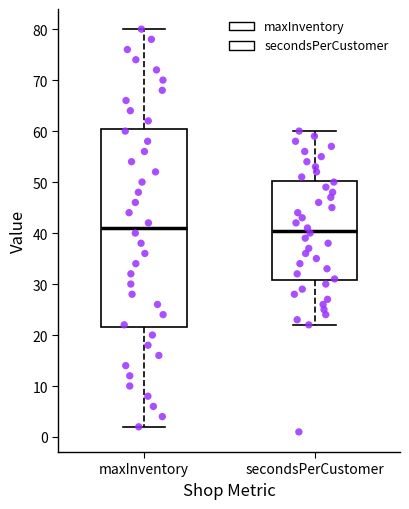

Where is the upper edge of the box for secondsPerCustomer on the y-axis? The values are not printed on the chart, so give them approximately, as read against the axis.

50